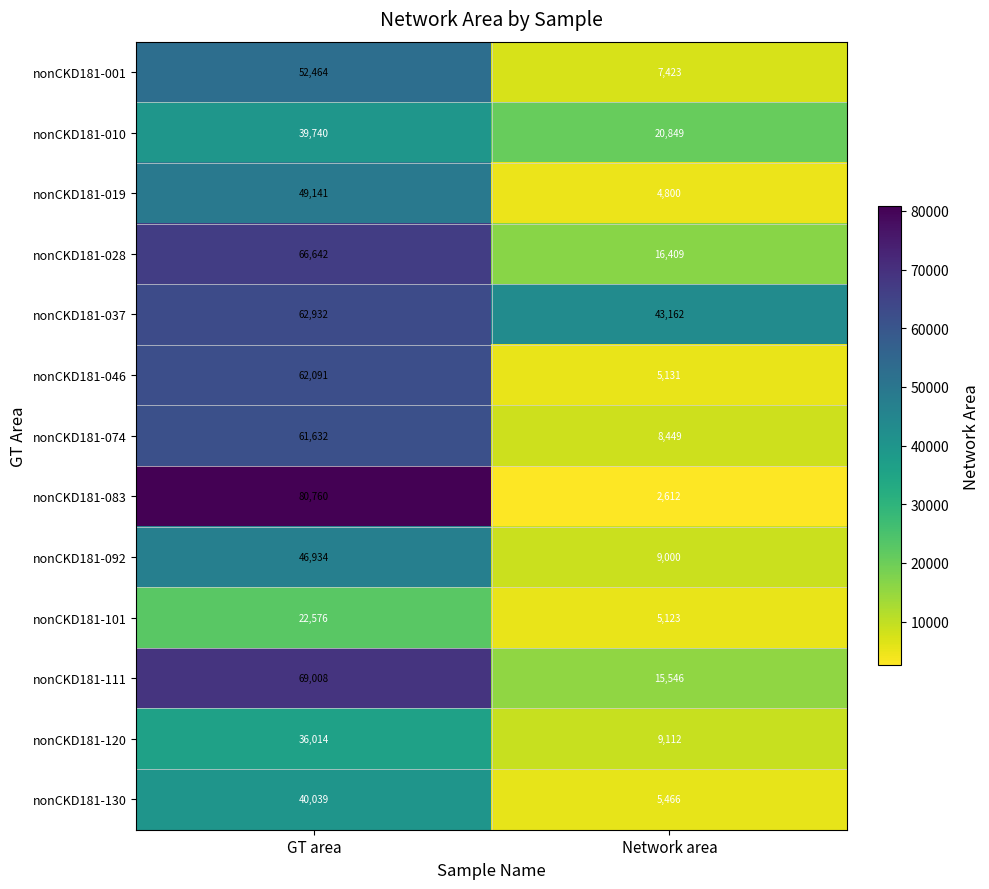

How many data points in nonCKD181-019 are less than 49141?

1